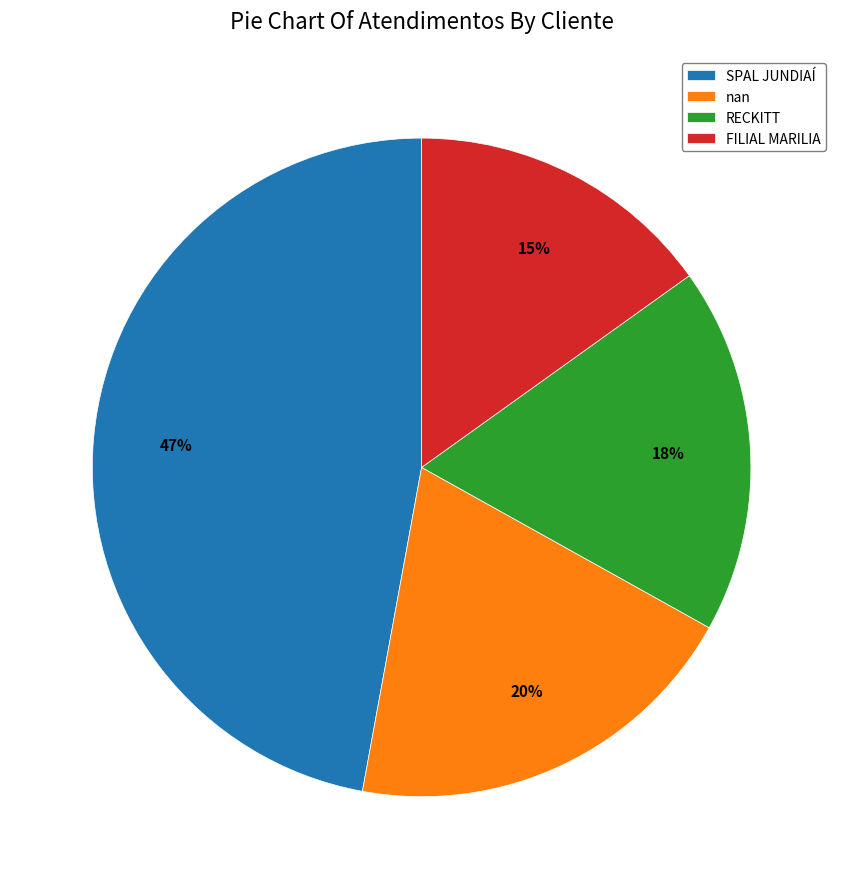

To the nearest percent, what is the difference between the largest and smallest slice percentages?

32%